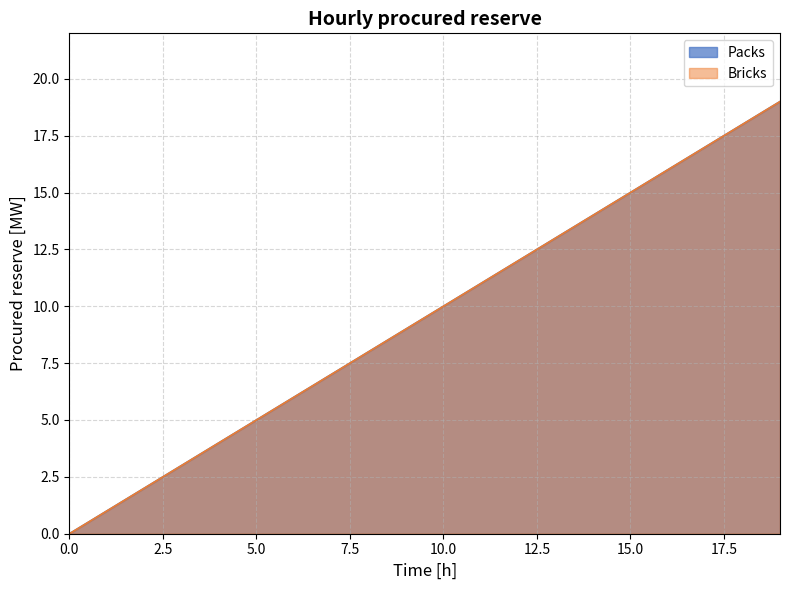

What is the difference between the second highest and second lowest values in the Packs series?

17